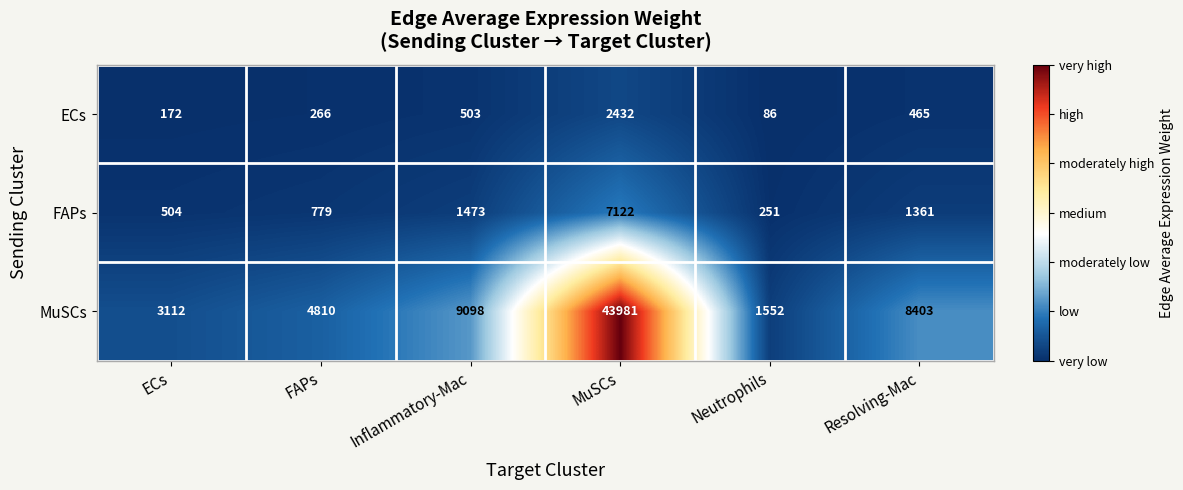

What is the sum of the FAPs values at Inflammatory-Mac and MuSCs?

8595